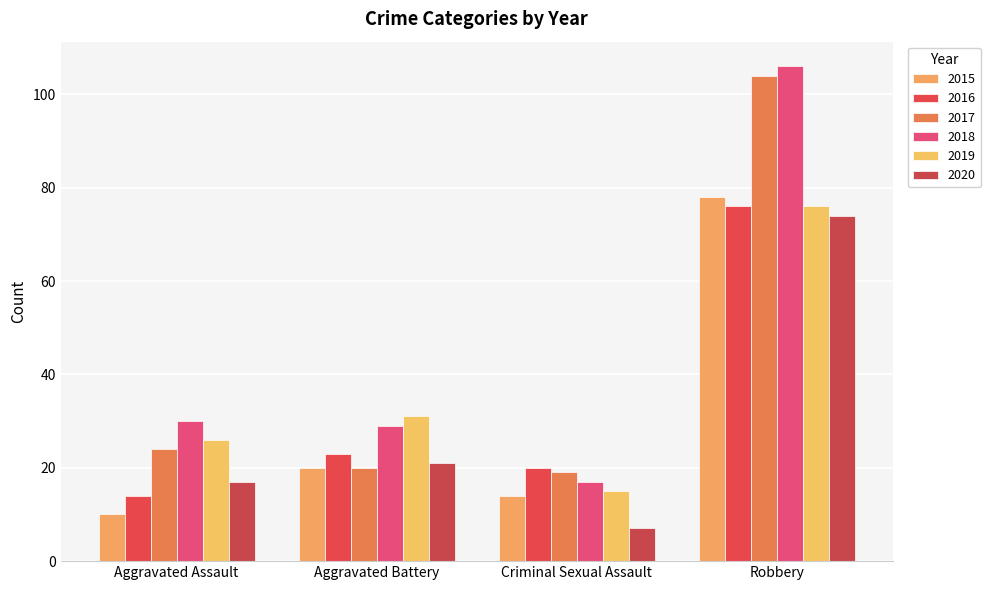

Count the number of data series in this chart.

6